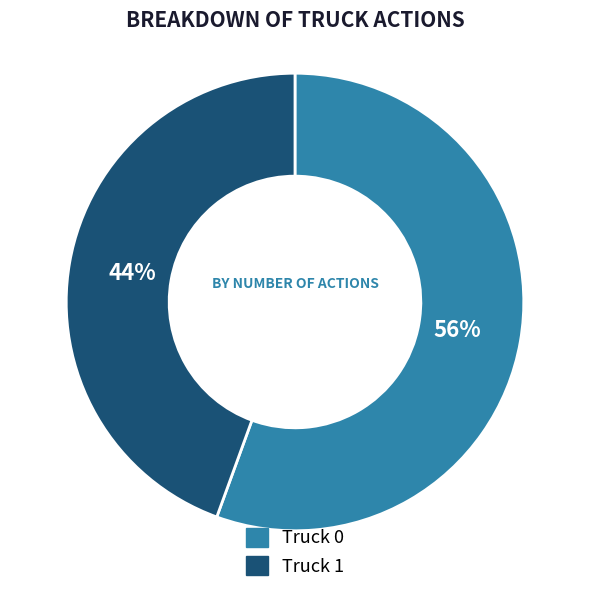

What is the ratio of the value at Truck 1 to the value at Truck 0?

0.8